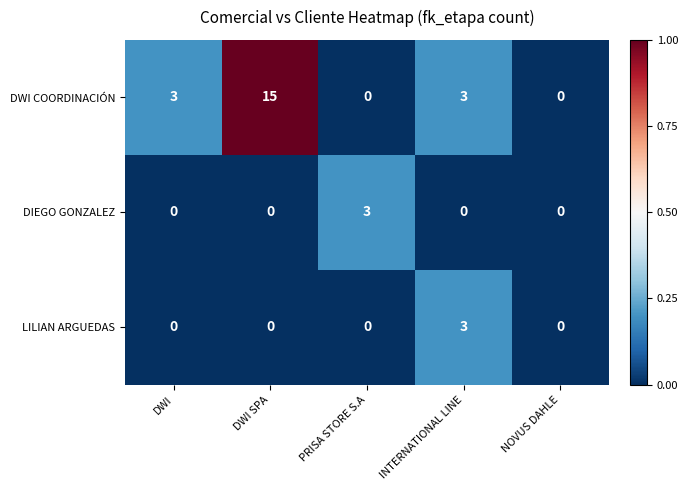

What is the greatest value displayed?

15